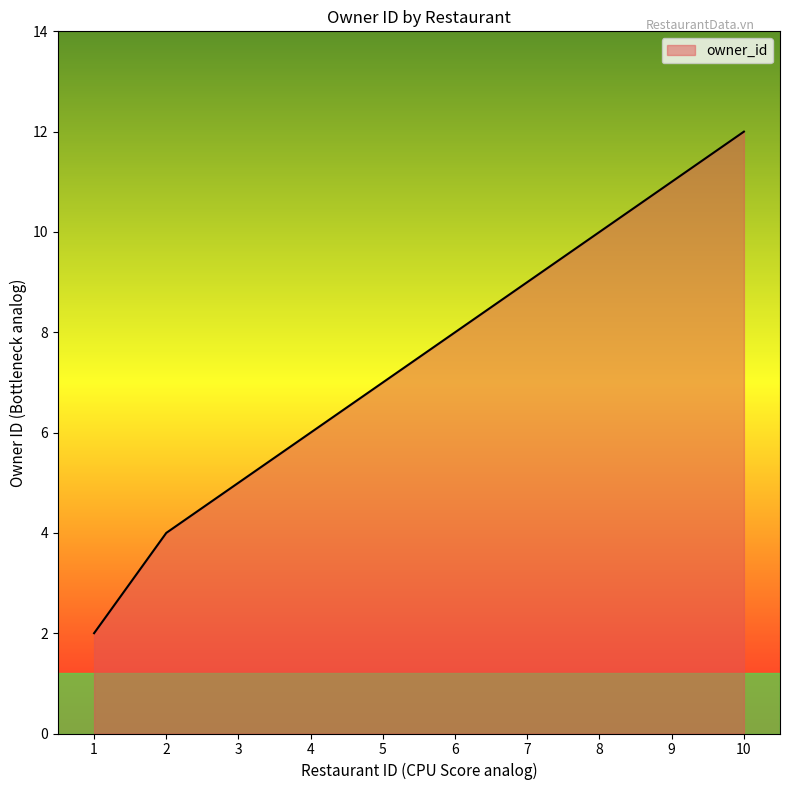

True or false: the data shows 9 at 7.

True